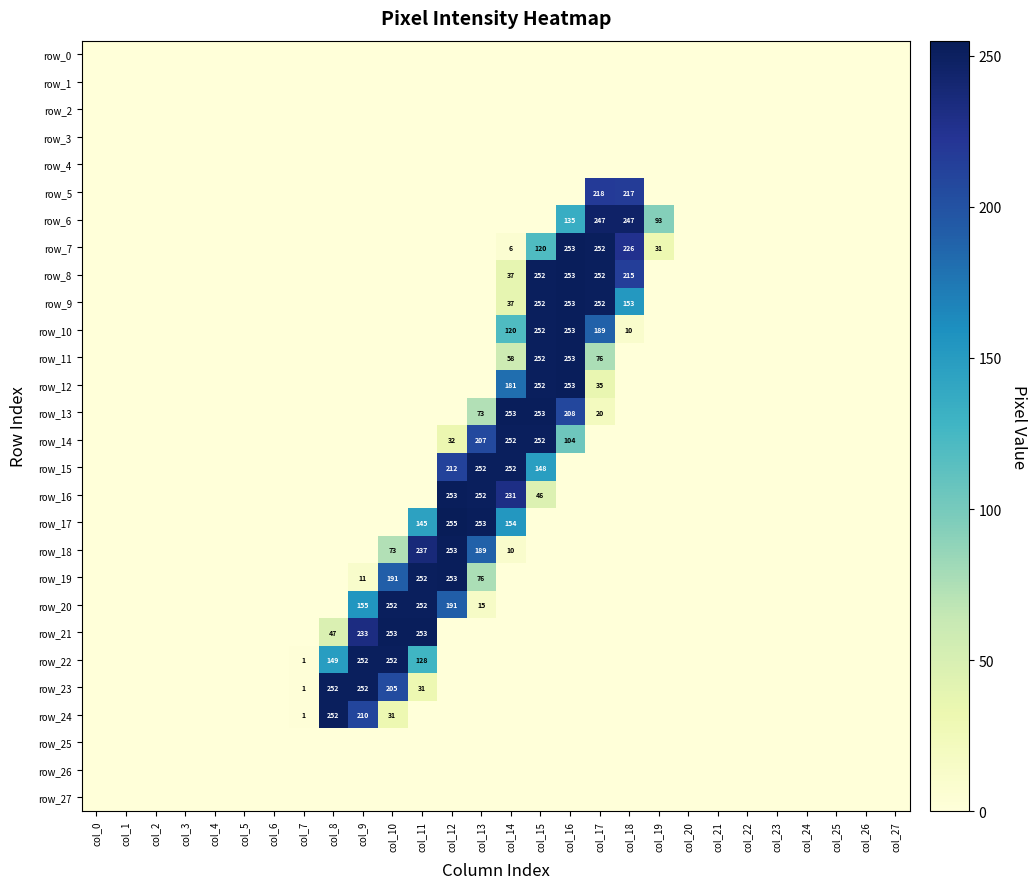

At col_17, list the series in order from smallest to largest.

row_0, row_1, row_2, row_3, row_4, row_14, row_15, row_16, row_17, row_18, row_19, row_20, row_21, row_22, row_23, row_24, row_25, row_26, row_27, row_13, row_12, row_11, row_10, row_5, row_6, row_7, row_8, row_9